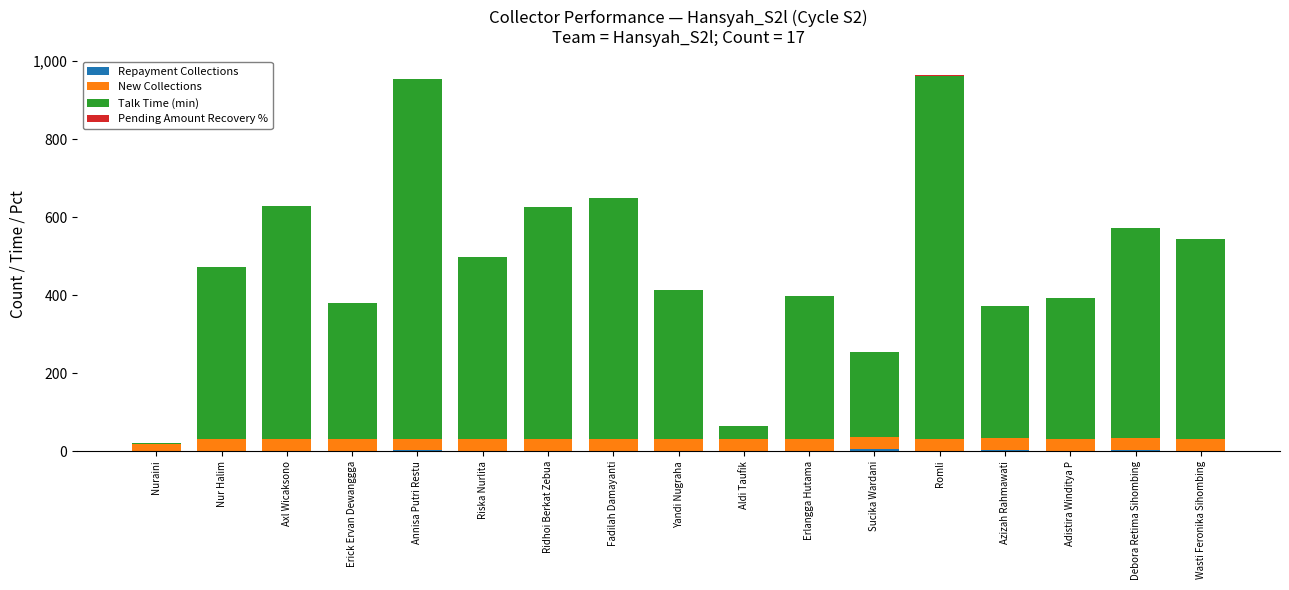

What is the total value across all series at Adistira Winditya P?

392.0